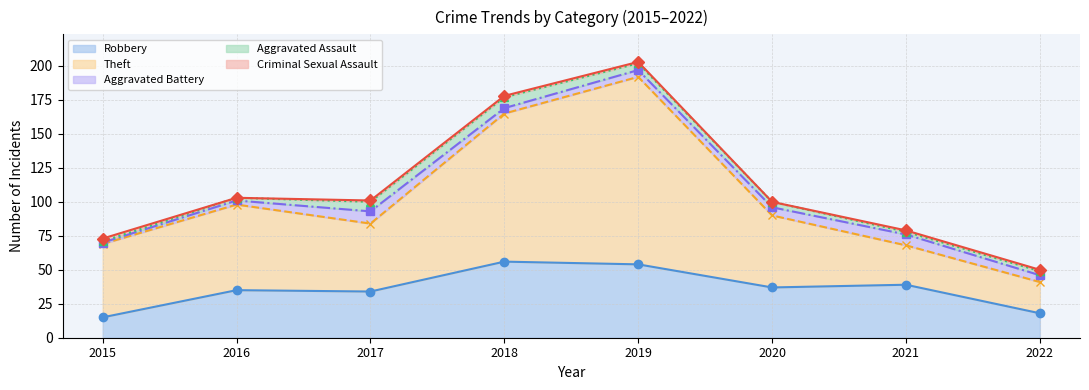

How many data points does each series have?

8